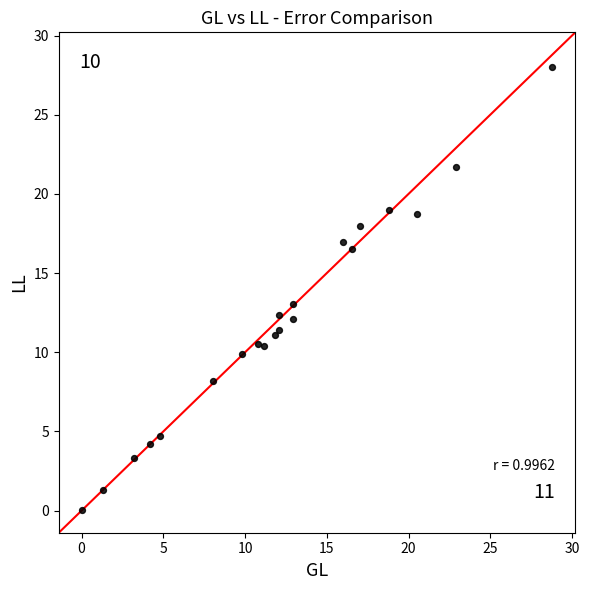

What Y value in the scatter plot is closest to 14?

13.1